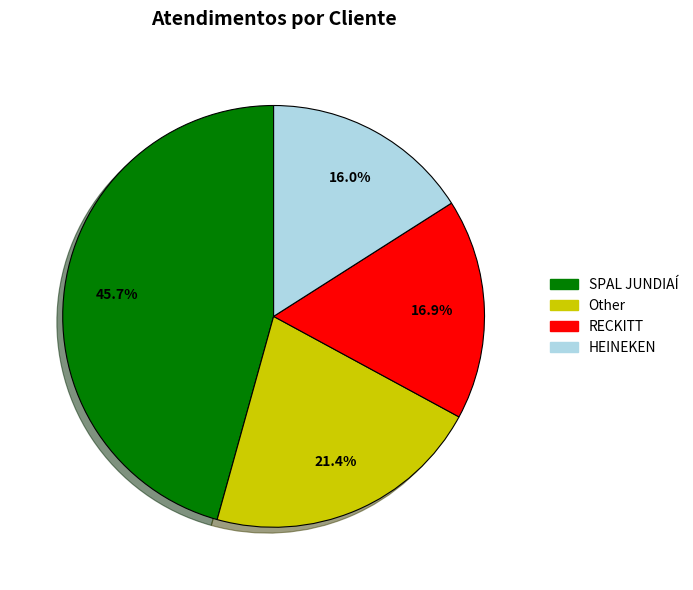

Count the number of slices in the pie.

4